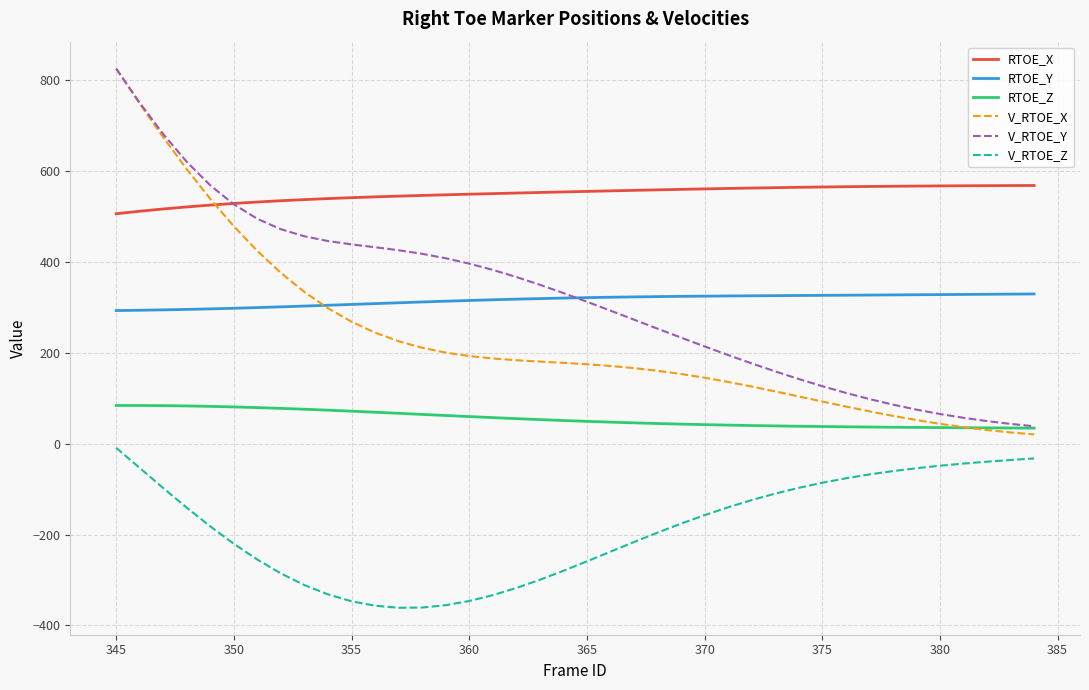

What are all the series names shown in the legend?

RTOE_X, RTOE_Y, RTOE_Z, V_RTOE_X, V_RTOE_Y, V_RTOE_Z